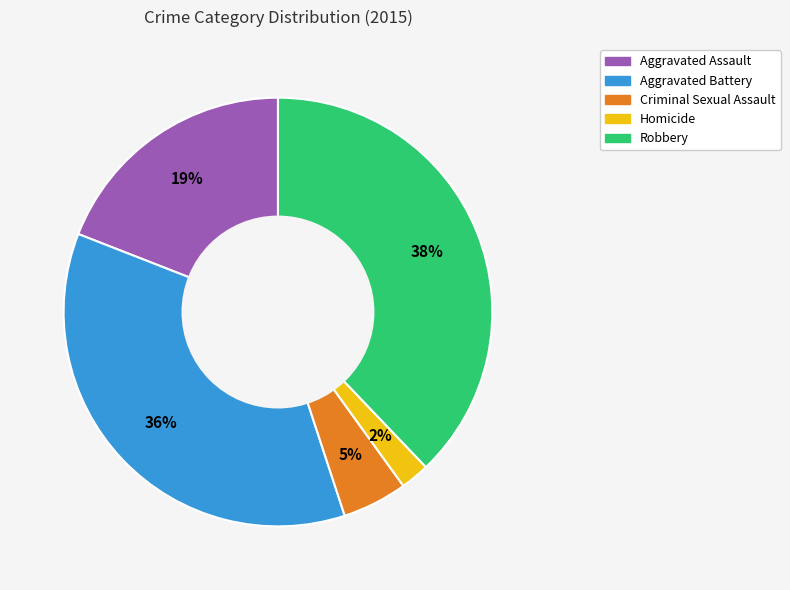

True or false: Aggravated Assault accounts for 13% of the total.

False